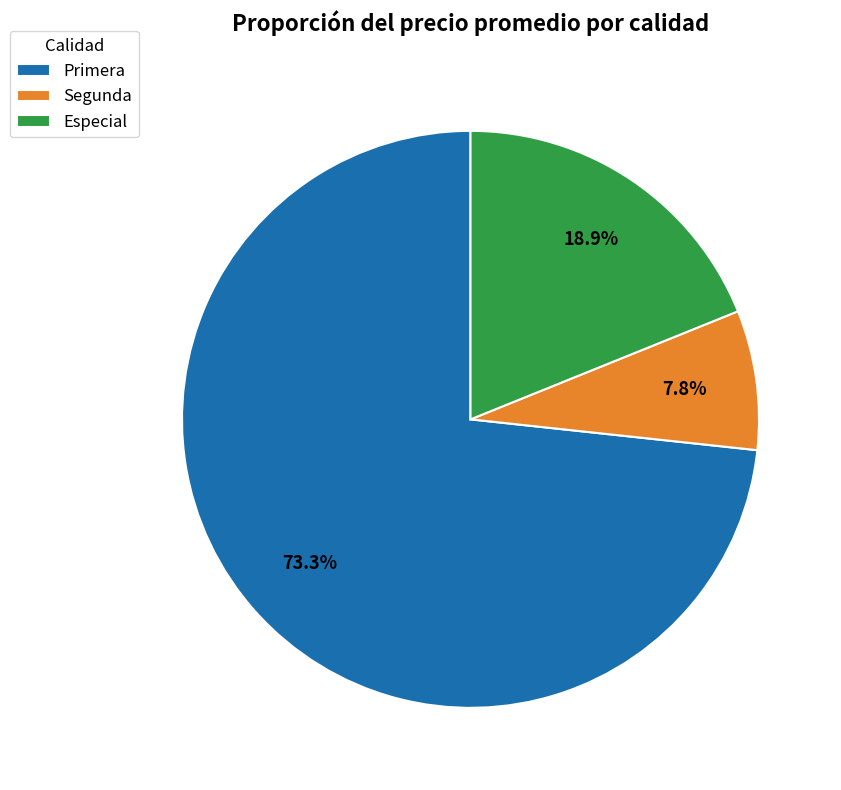

How many slices are in this pie chart?

3